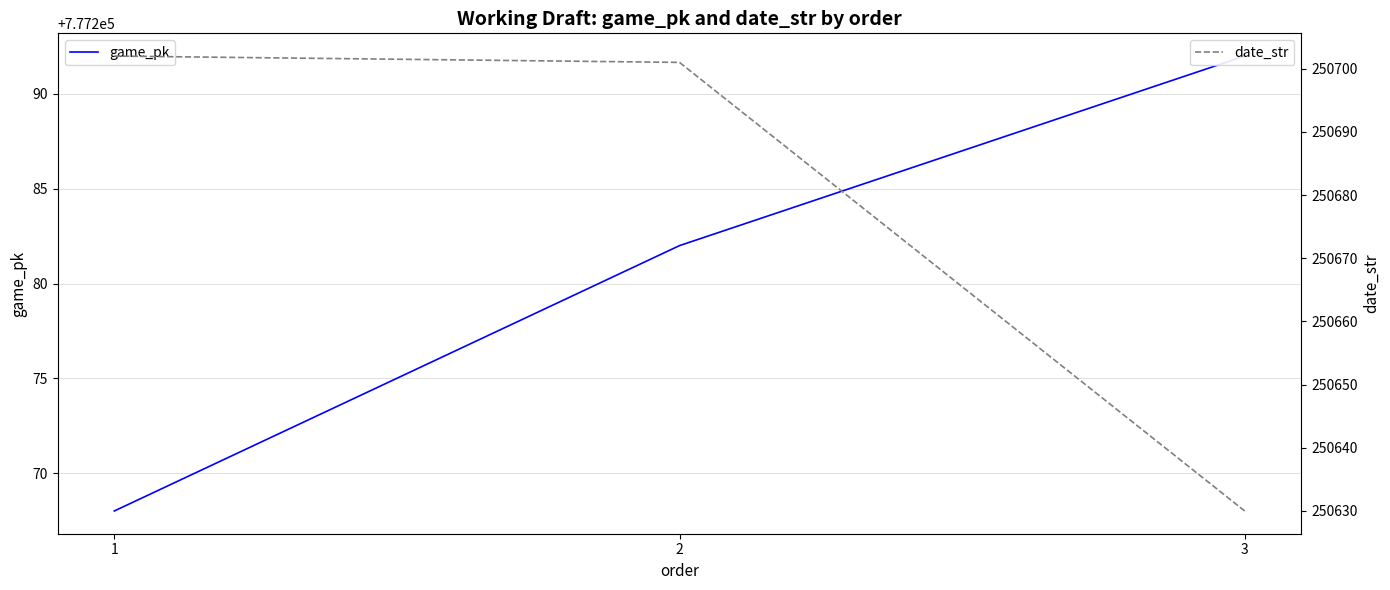

Reading left to right, extract all data points from this chart.

game_pk: 1=777268	2=777282	3=777292
date_str: 1=250702	2=250701	3=250630